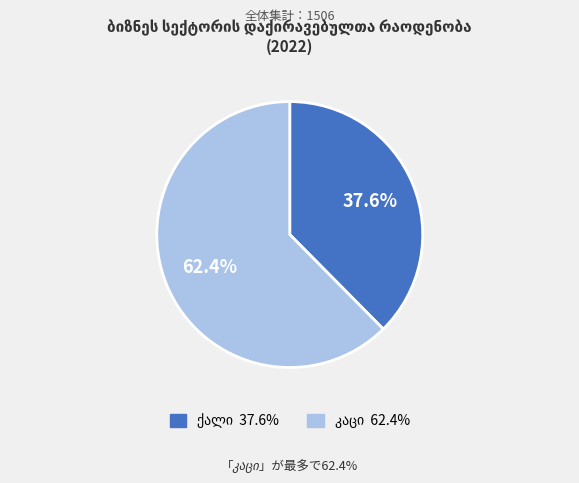

Is there a majority slice in this chart?

Yes